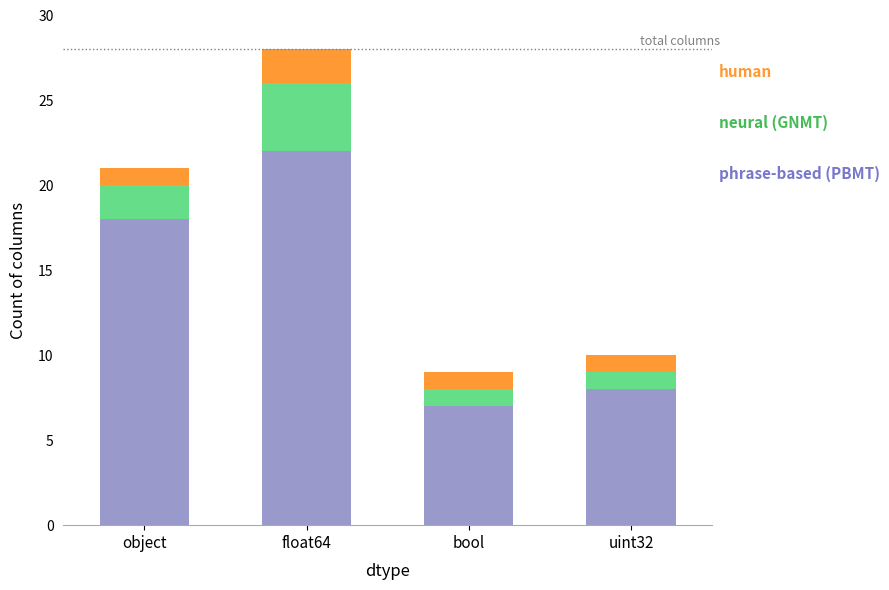

What is the total value across all series at bool?

9